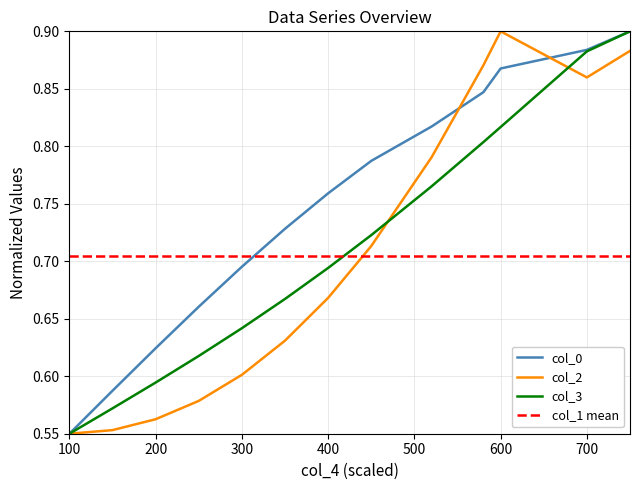

At which label does col_0 reach its minimum?

100